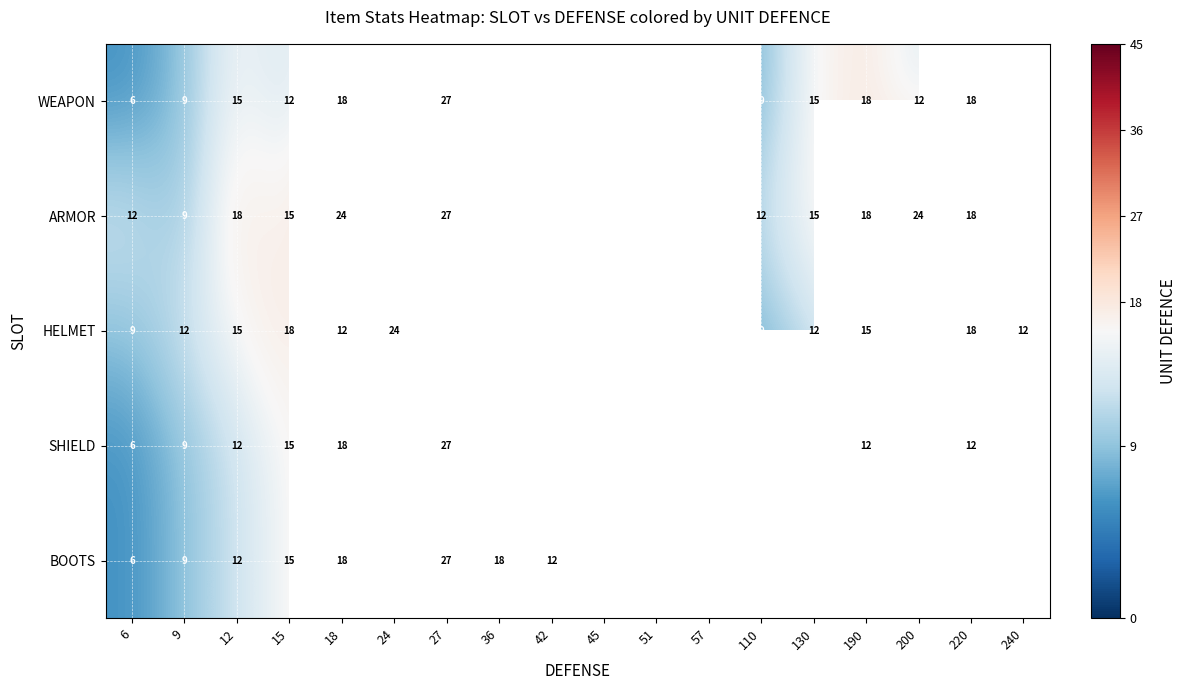

What is the difference between the highest and lowest values at 9?

3